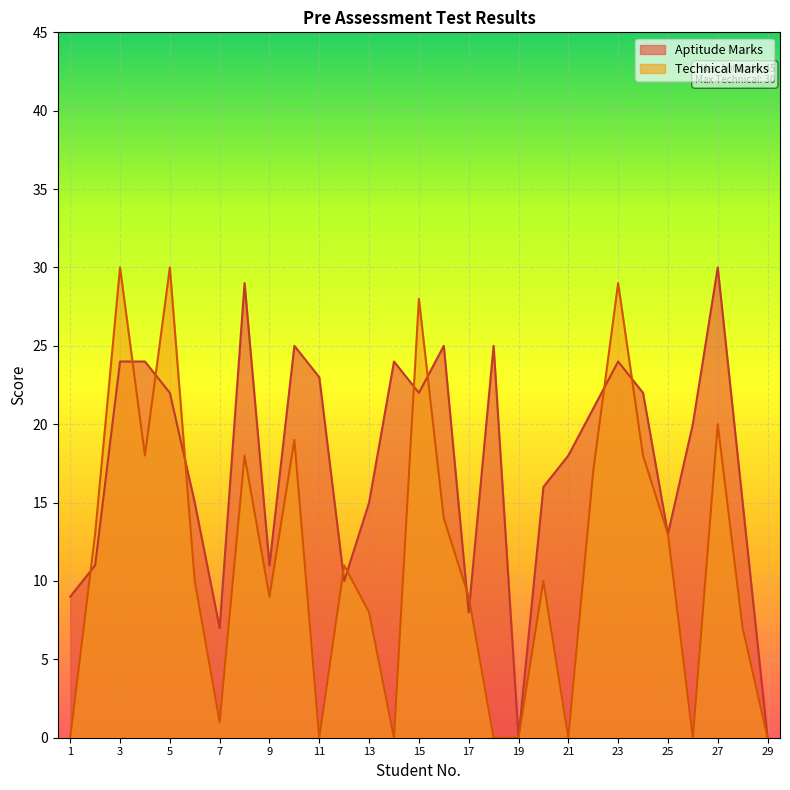

Where is the first local minimum for Aptitude Marks?

7